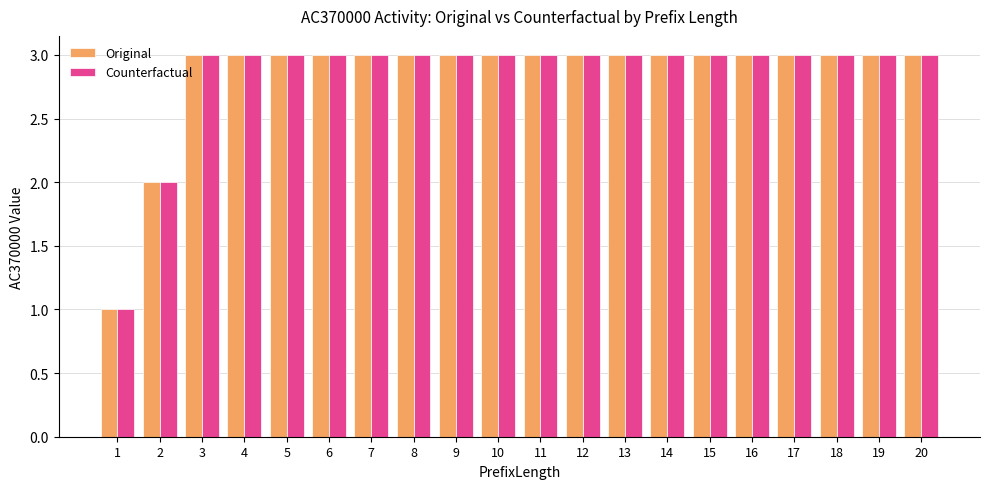

Does the chart contain stacked bars?

No